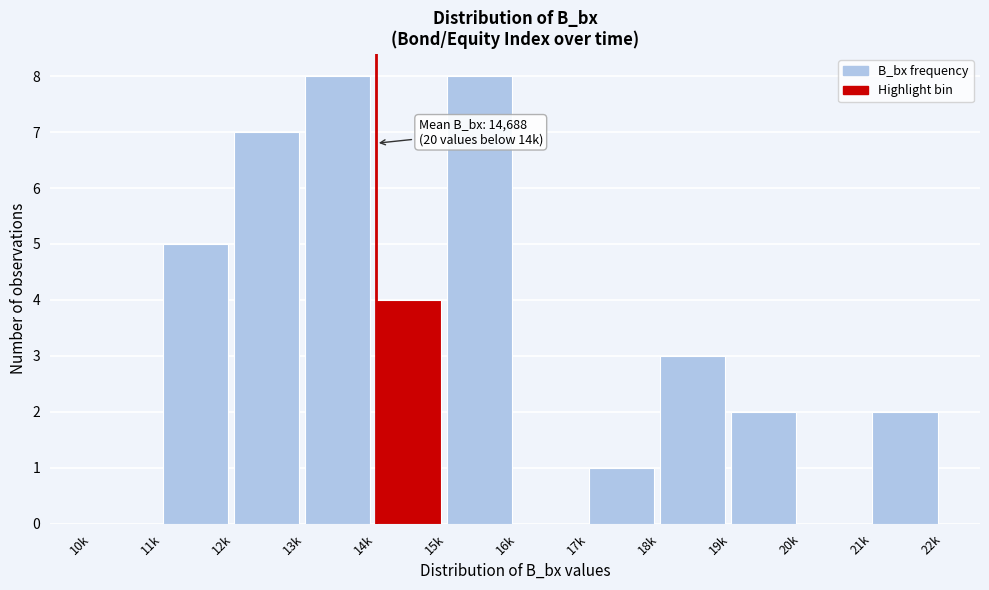

Reading left to right, list all the values displayed in this chart.

10k=0	11k=5	12k=7	13k=8	14k=4	15k=8	16k=0	17k=1	18k=3	19k=2	20k=0	21k=2